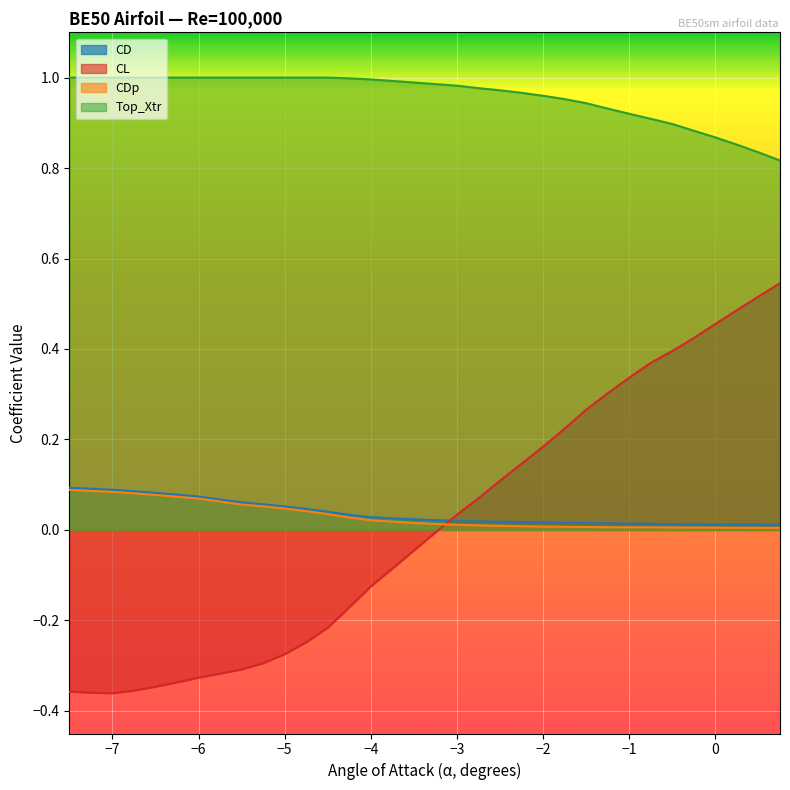

Reading left to right, transcribe all the data shown in this chart.

CD: 0.1	0.1	0.1	0.1	0.1	0.1	0.1	0.1	0.1	0.1	0.0	0.0	0.0	0.0	0.0	0.0	0.0	0.0	0.0	0.0	0.0	0.0	0.0	0.0	0.0	0.0	0.0	0.0	0.0	0.0	0.0	0.0	0.0
CL: -0.4	-0.4	-0.4	-0.4	-0.3	-0.3	-0.3	-0.3	-0.3	-0.3	-0.2	-0.2	-0.2	-0.1	-0.1	-0.0	-0.0	0.0	0.1	0.1	0.1	0.2	0.2	0.3	0.3	0.3	0.4	0.4	0.4	0.5	0.5	0.5	0.5
CDp: 0.1	0.1	0.1	0.1	0.1	0.1	0.1	0.1	0.1	0.0	0.0	0.0	0.0	0.0	0.0	0.0	0.0	0.0	0.0	0.0	0.0	0.0	0.0	0.0	0.0	0.0	0.0	0.0	0.0	0.0	0.0	0.0	0.0
Top_Xtr: 1.0	1.0	1.0	1.0	1.0	1.0	1.0	1.0	1.0	1.0	1.0	1.0	1.0	1.0	1.0	1.0	1.0	1.0	1.0	1.0	1.0	1.0	1.0	0.9	0.9	0.9	0.9	0.9	0.9	0.9	0.9	0.8	0.8